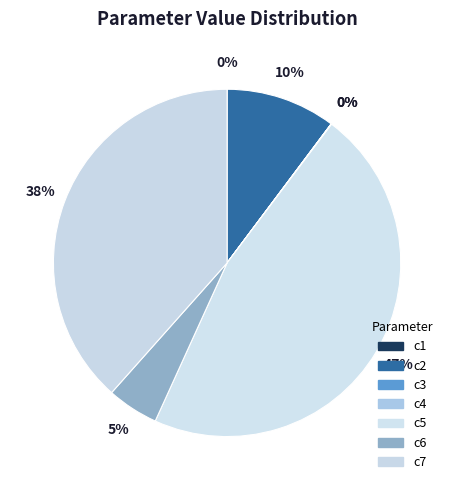

Which has a higher value, c6 or c7?

c7